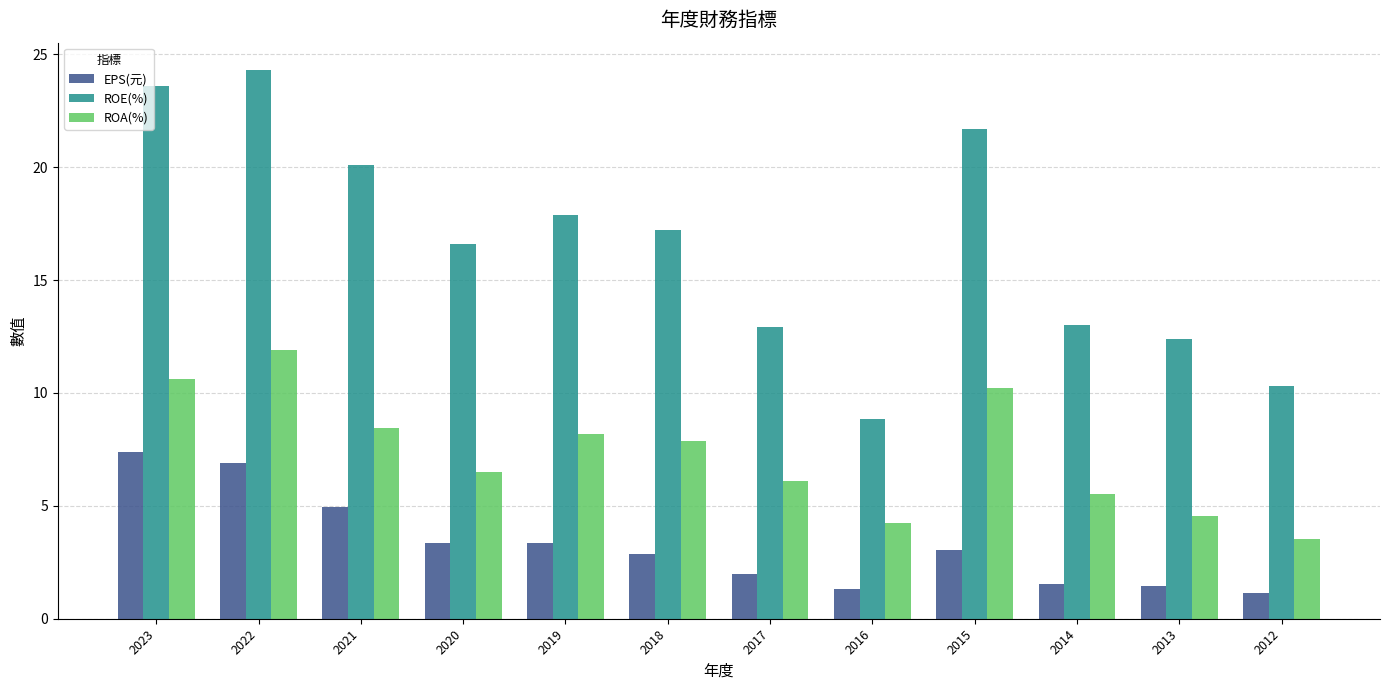

Rank the series by their average value, from highest to lowest.

ROE(%), ROA(%), EPS(元)